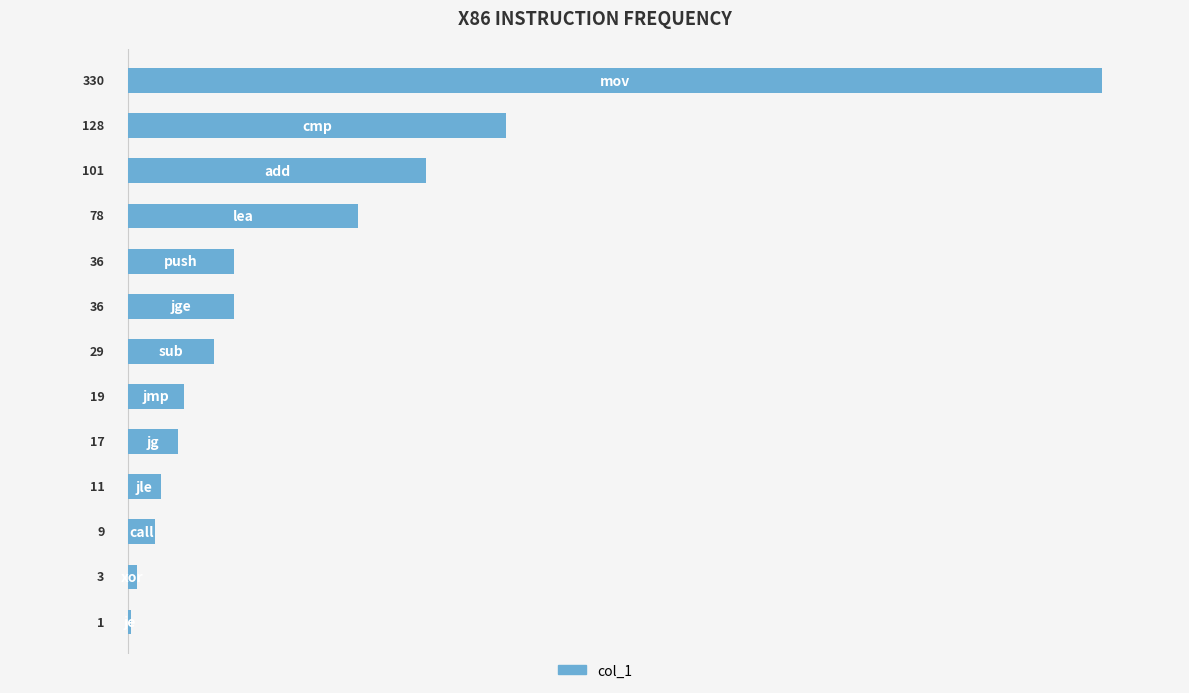

Count the number of categories in the chart.

13